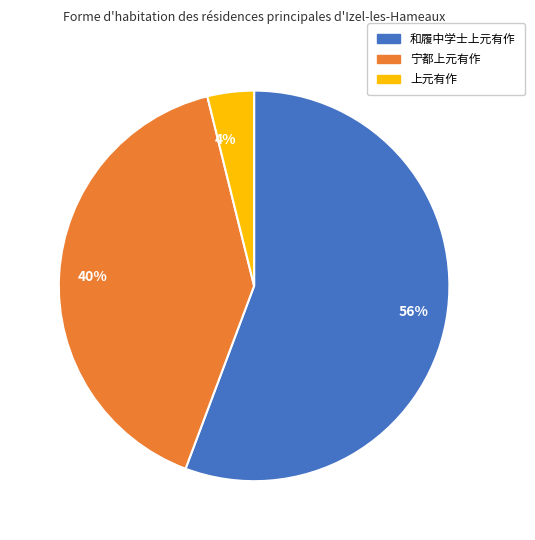

True or false: 56% accounts for 56% of the total.

True